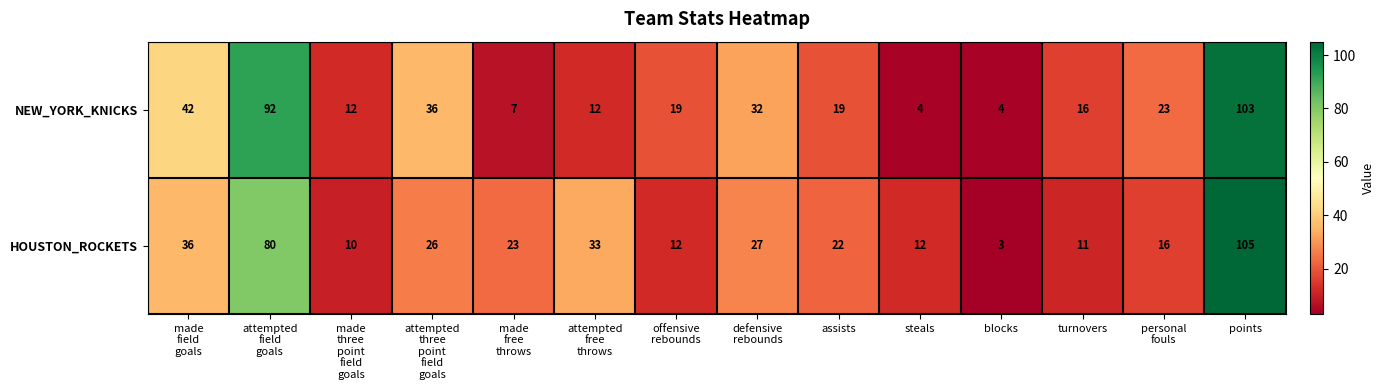

What is the spread (max minus min) of values at defensive
rebounds?

5